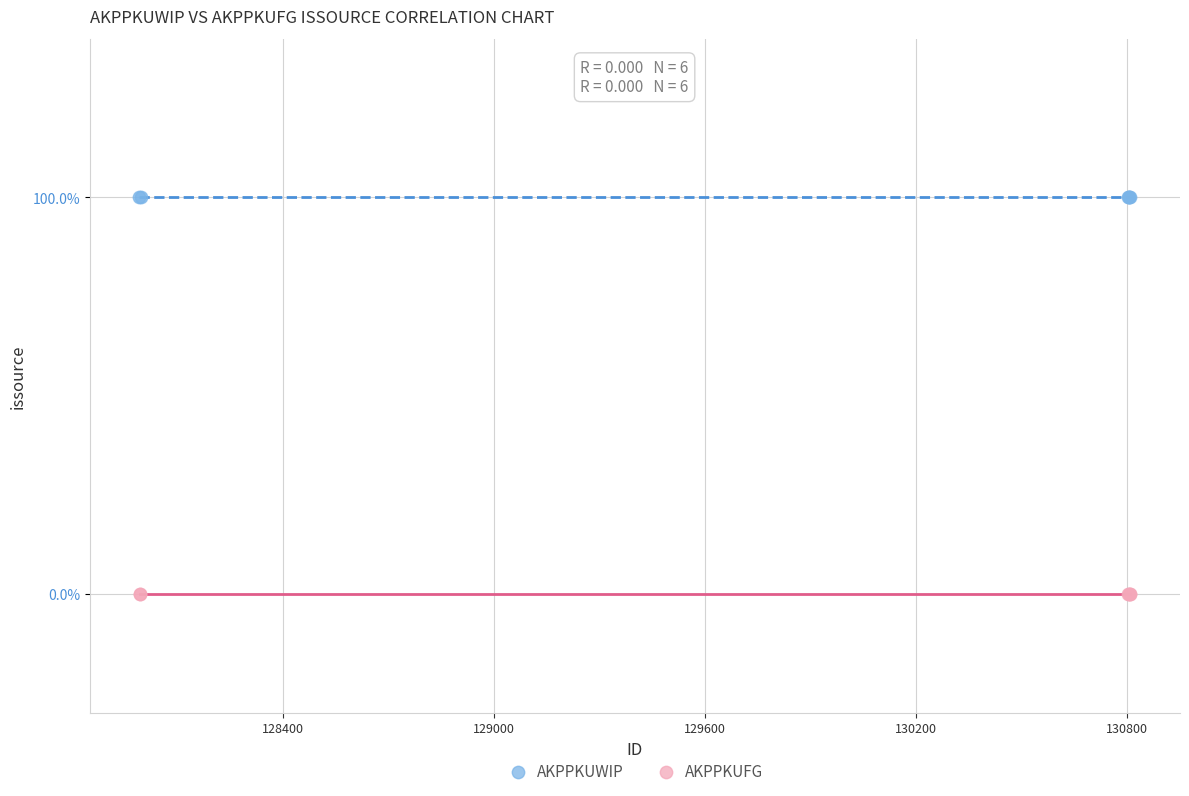

What are all the series names shown in the legend?

AKPPKUWIP, AKPPKUFG